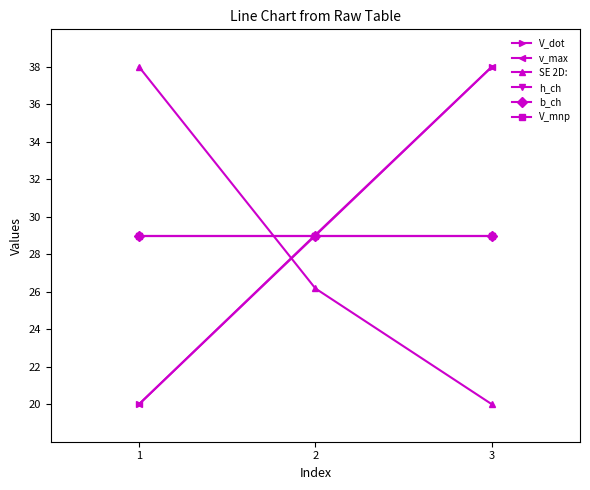

True or false: SE 2D: has a value of 26.2 at 2.

True